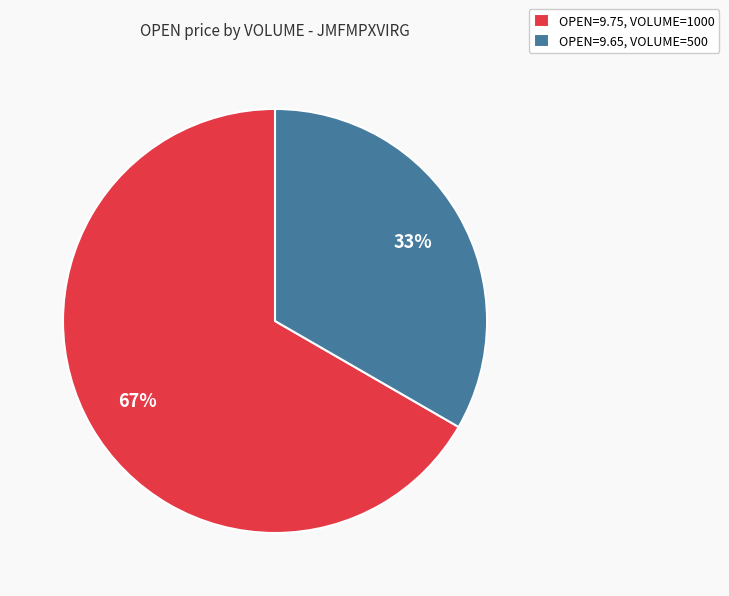

Between OPEN=9.75, VOLUME=1000 and OPEN=9.65, VOLUME=500, which is larger?

OPEN=9.75, VOLUME=1000